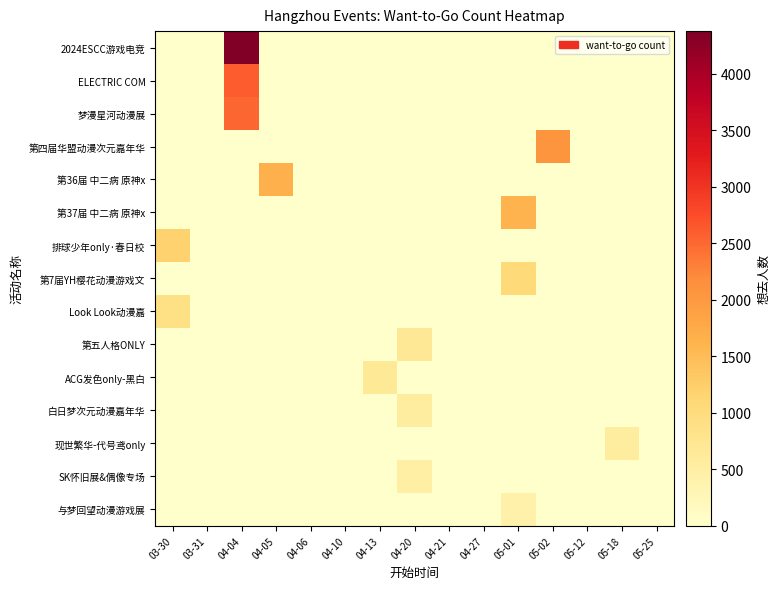

Between 04-05 and 04-27, which series saw the biggest shift?

第36届 中二病 原神x